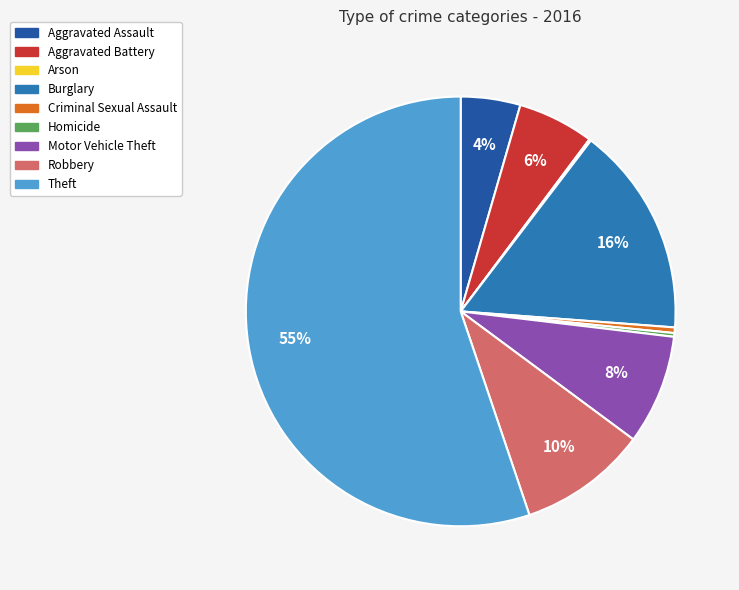

Do Burglary and Aggravated Battery together represent more than half of the pie?

No